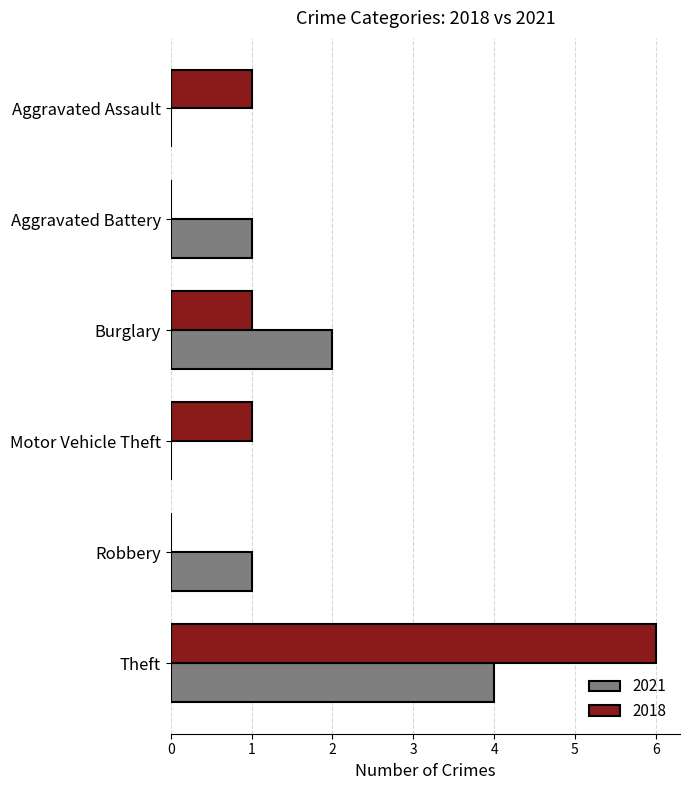

Is the value of 2018 at Aggravated Battery greater than the value of 2021 at Robbery?

No